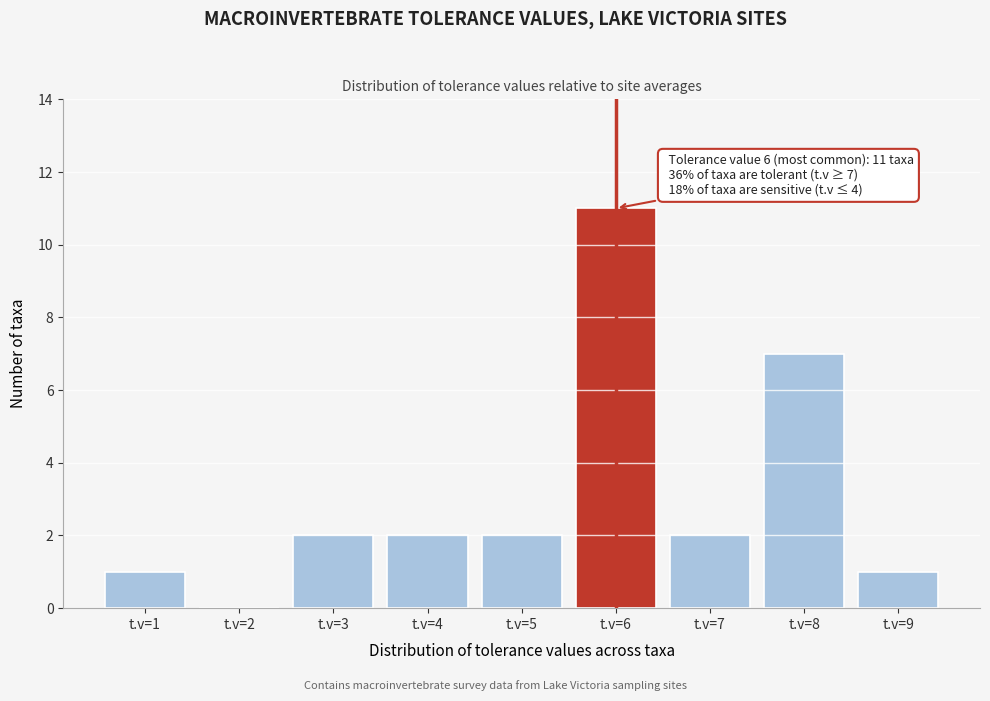

Reading right to left, transcribe all the data shown in this chart.

t.v=9=1	t.v=8=7	t.v=7=2	t.v=6=11	t.v=5=2	t.v=4=2	t.v=3=2	t.v=2=0	t.v=1=1